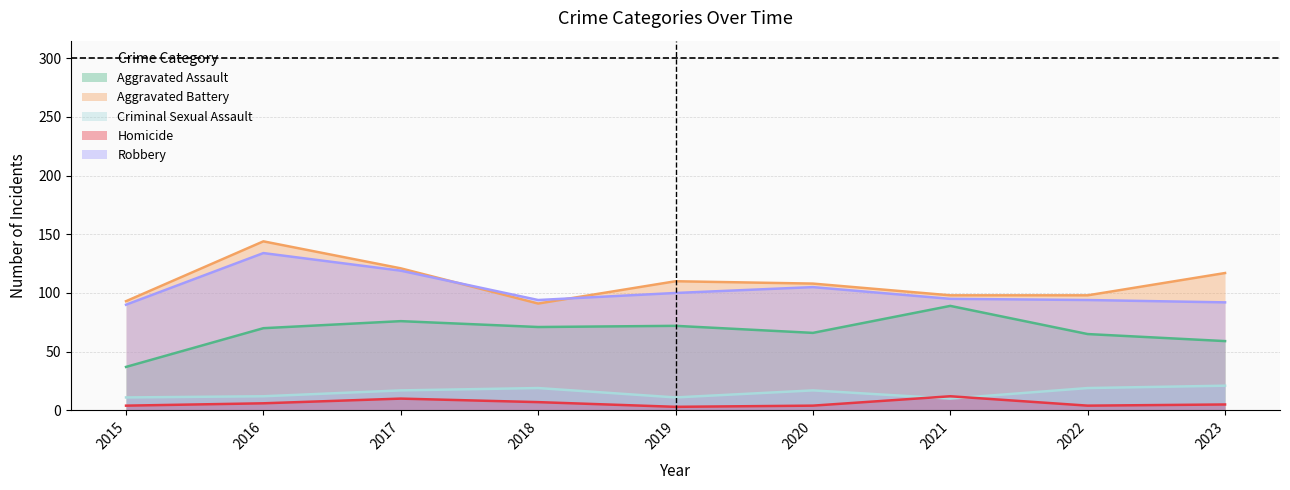

In Criminal Sexual Assault, how many points are lower than both neighbors (excluding endpoints)?

2